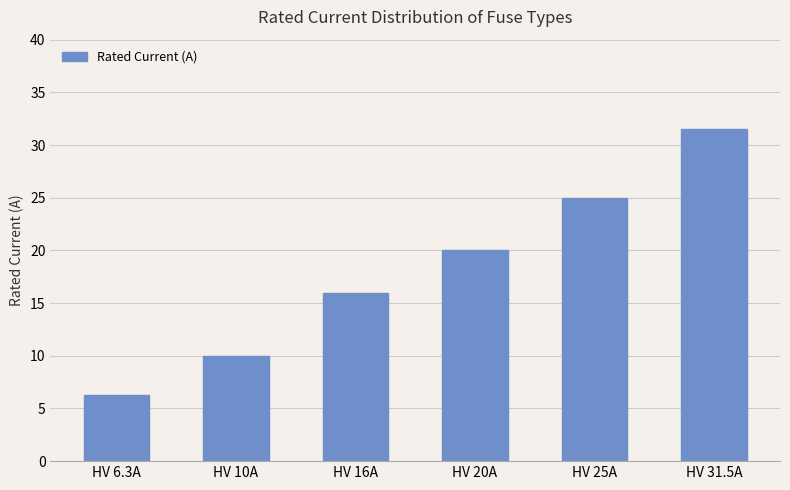

Rank the categories by value from lowest to highest.

HV 6.3A, HV 10A, HV 16A, HV 20A, HV 25A, HV 31.5A